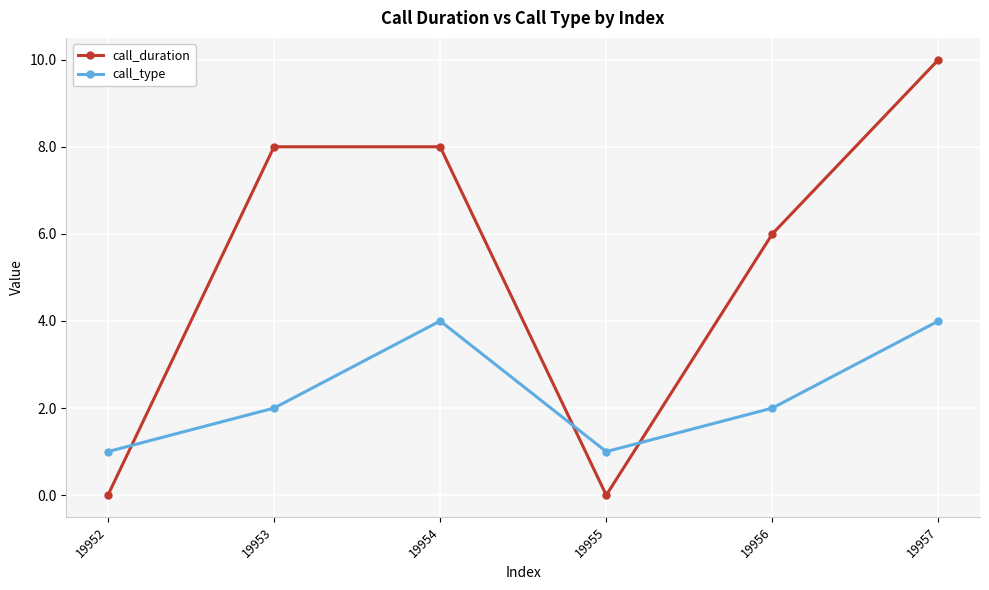

List the series in order of their overall mean, lowest first.

call_type, call_duration